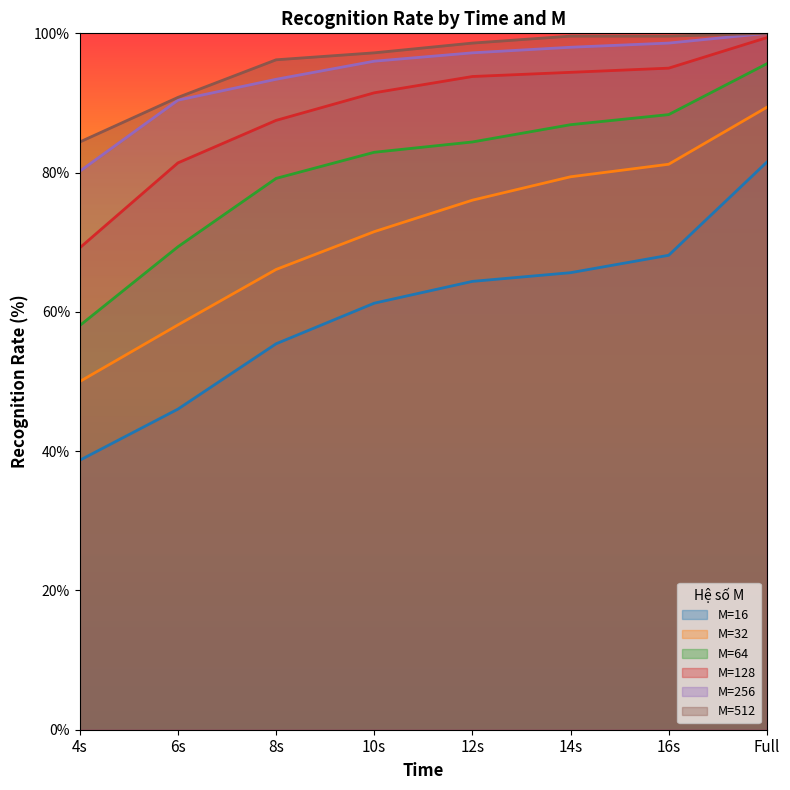

Reading left to right, extract all data points from this chart.

M=16: 38.7	46.0	55.4	61.2	64.4	65.6	68.1	81.5
M=32: 50.0	58.1	66.1	71.5	76.0	79.4	81.2	89.4
M=64: 58.0	69.3	79.2	82.9	84.4	86.9	88.3	95.6
M=128: 69.2	81.4	87.5	91.5	93.8	94.4	95.0	99.4
M=256: 80.2	90.4	93.4	96.0	97.2	98.0	98.6	100.0
M=512: 84.4	90.8	96.2	97.2	98.6	99.6	99.6	100.0